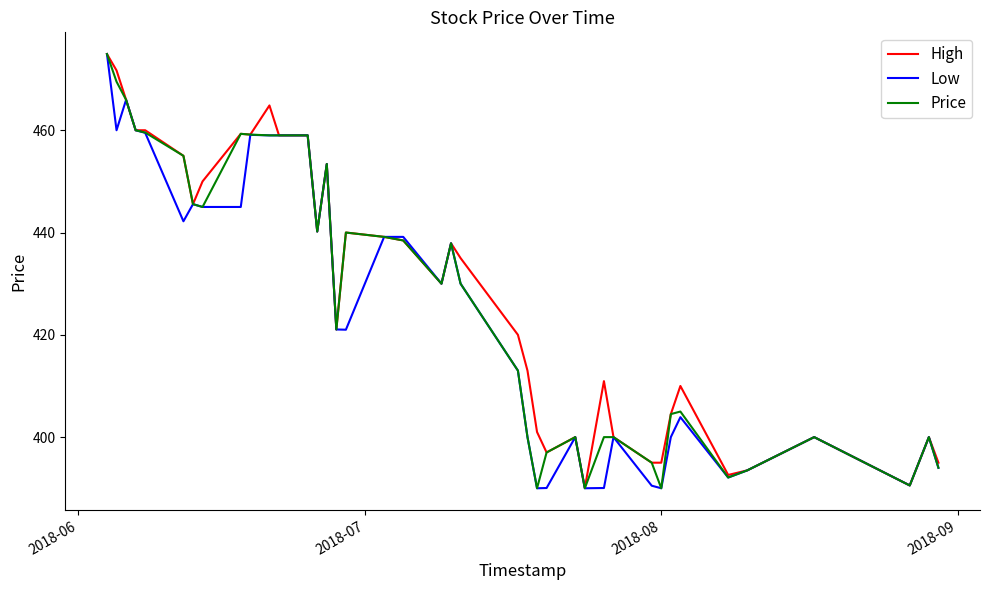

What is the greatest value displayed?

474.9